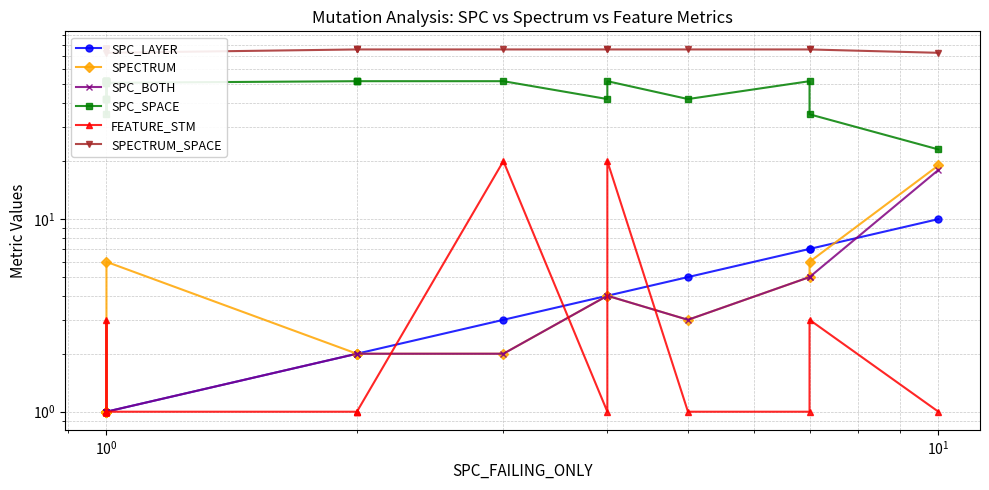

How many categories are shown in the chart?

24